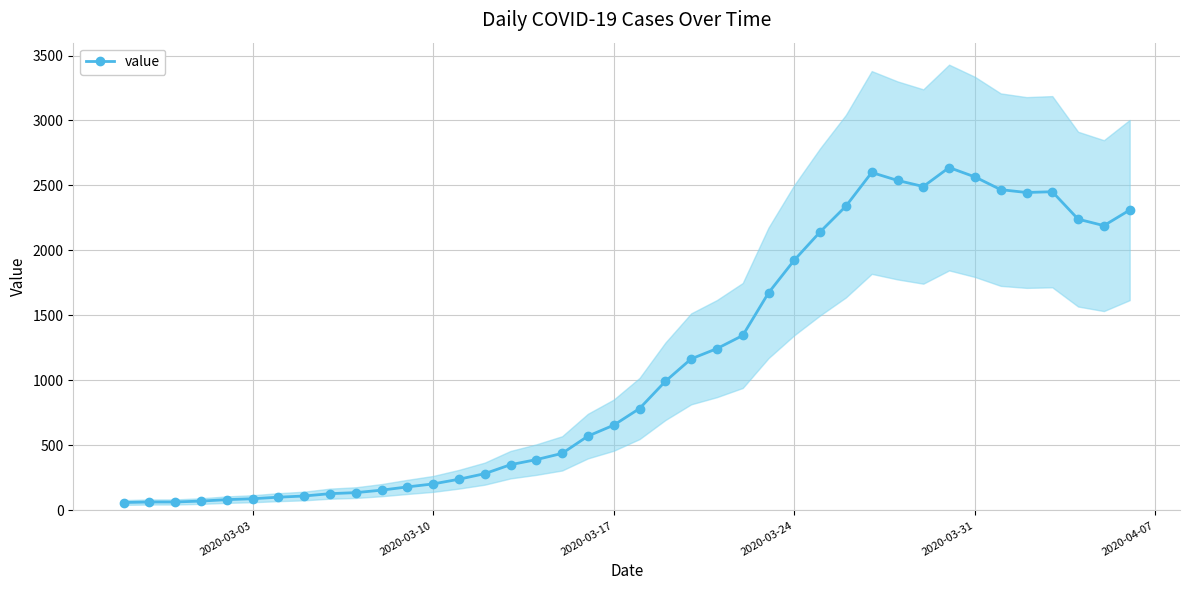

How many lines are shown in the chart?

1